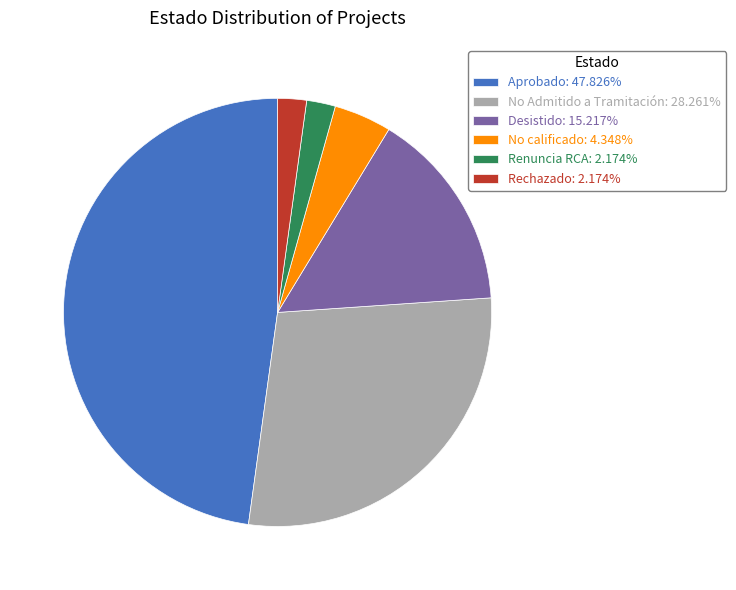

Which category has the biggest portion of the pie?

Aprobado